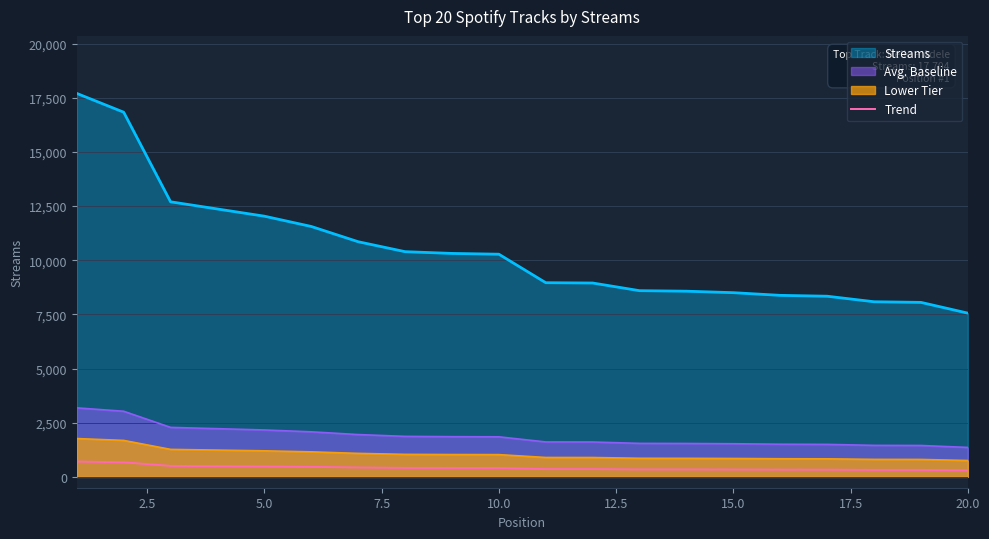

What is the greatest value displayed?

17704.0